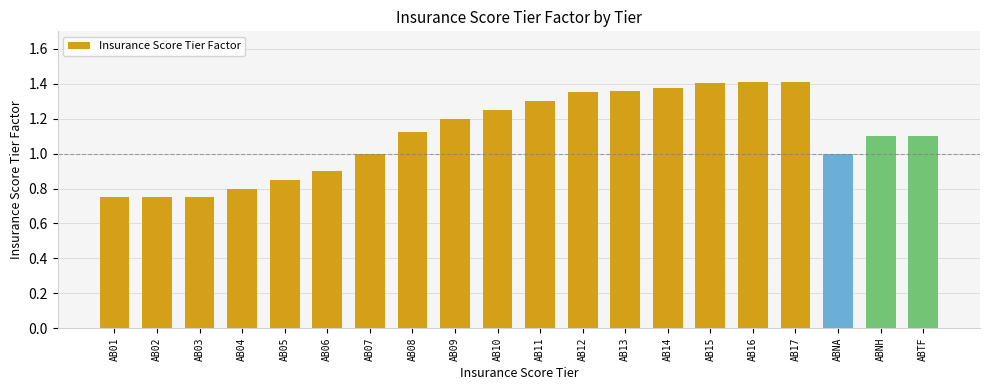

What is the change in value from ABNA to ABTF?

+0.1